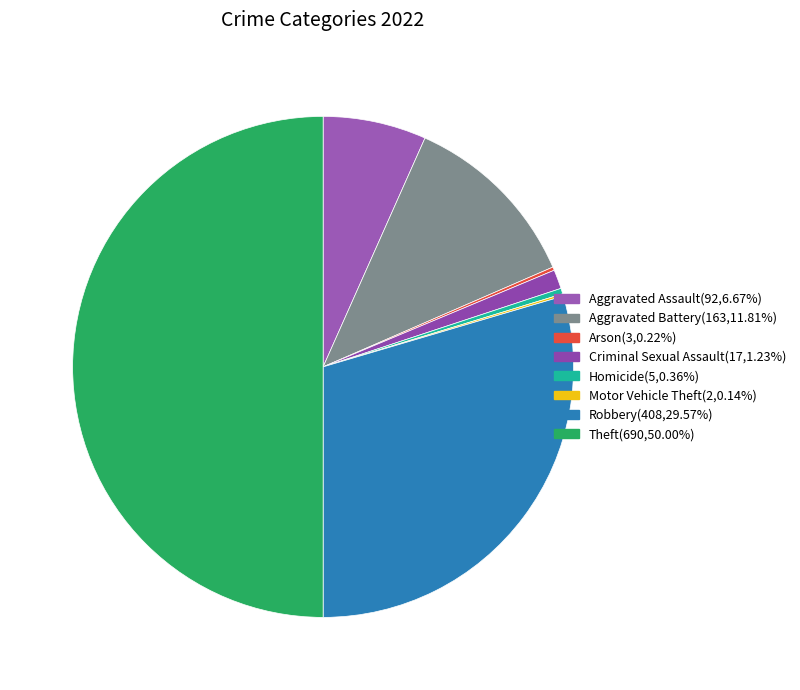

Which category has the biggest portion of the pie?

Theft